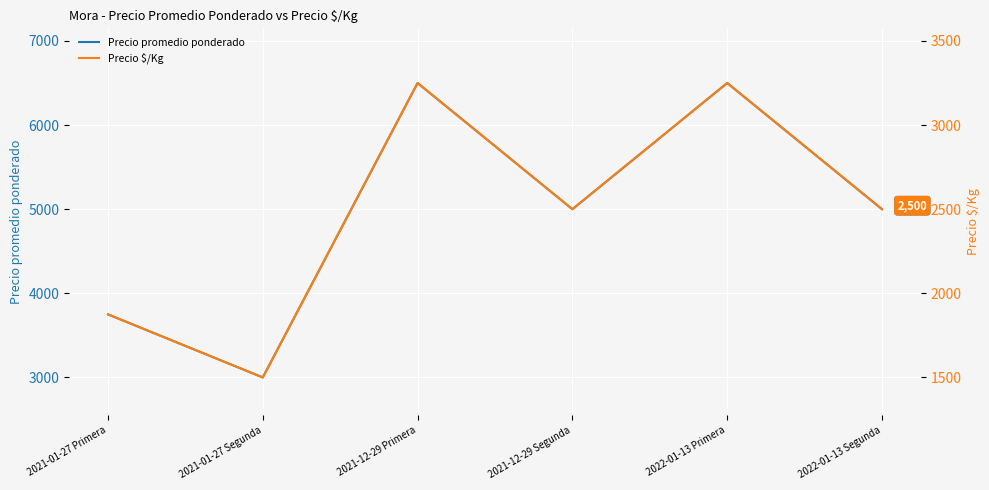

Which category has the highest value across all series?

2021-12-29 Primera